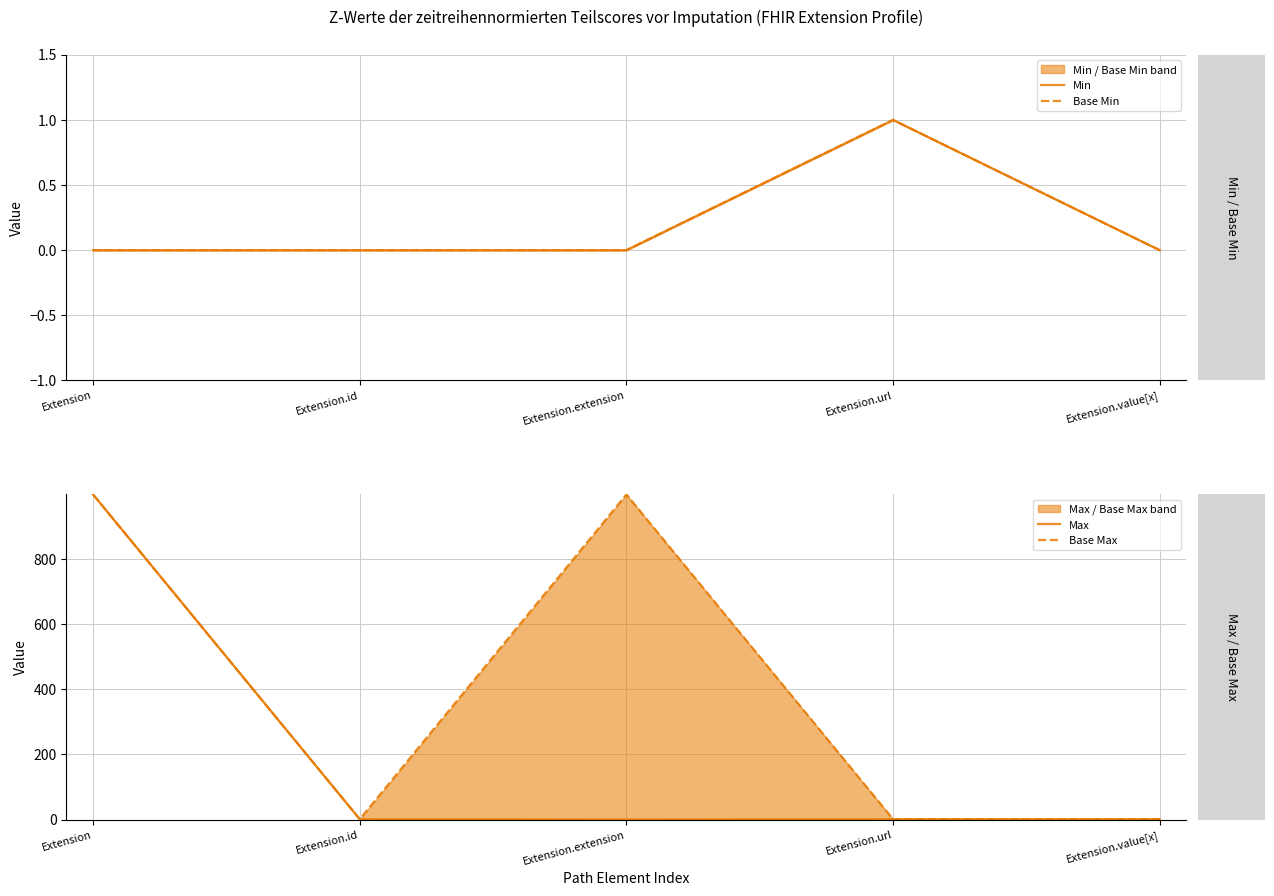

In Max, how many points are lower than both neighbors (excluding endpoints)?

1